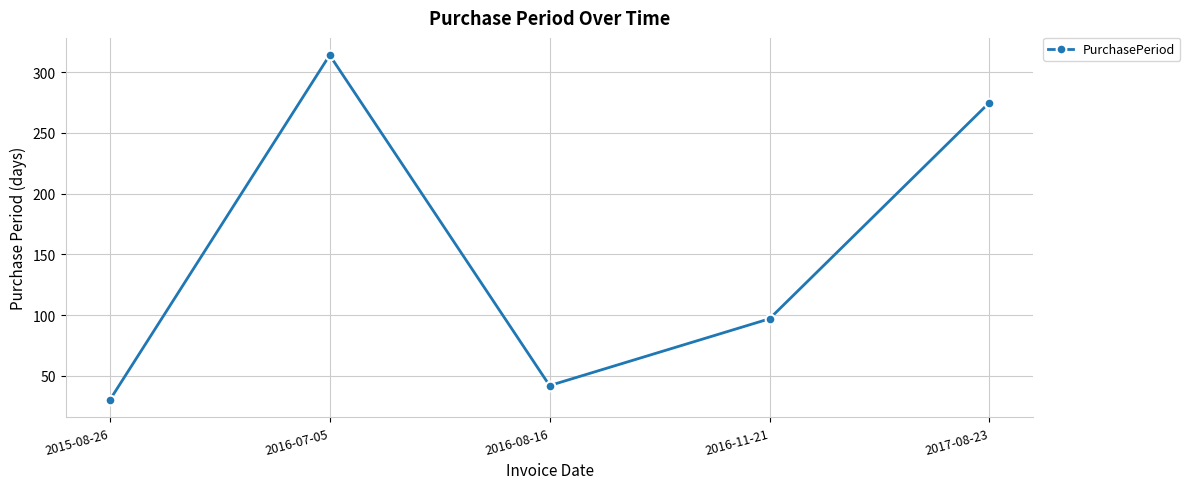

How many distinct data groups are displayed?

1